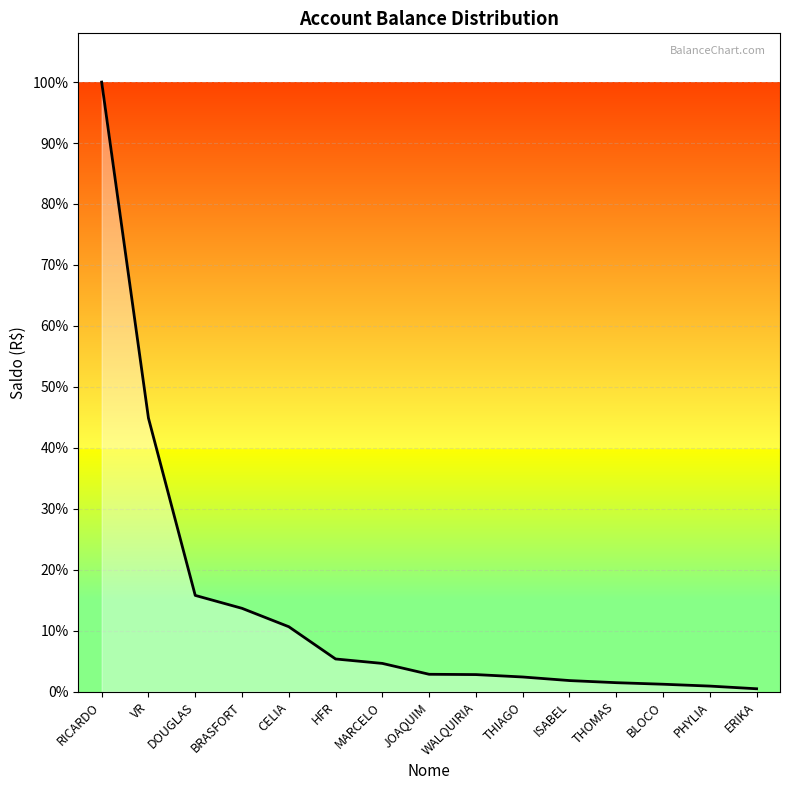

What is the change in value from THOMAS to PHYLIA?

-6228.3